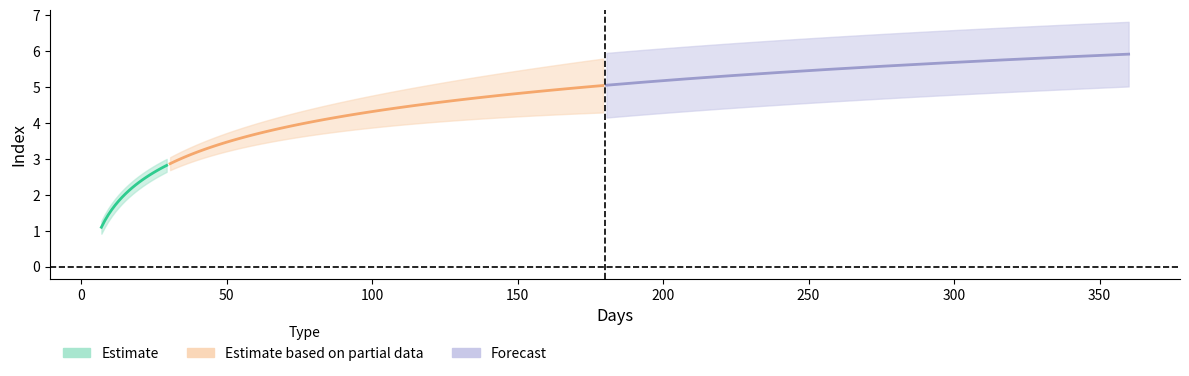

What is the sum of the values at 90 and 180?

9